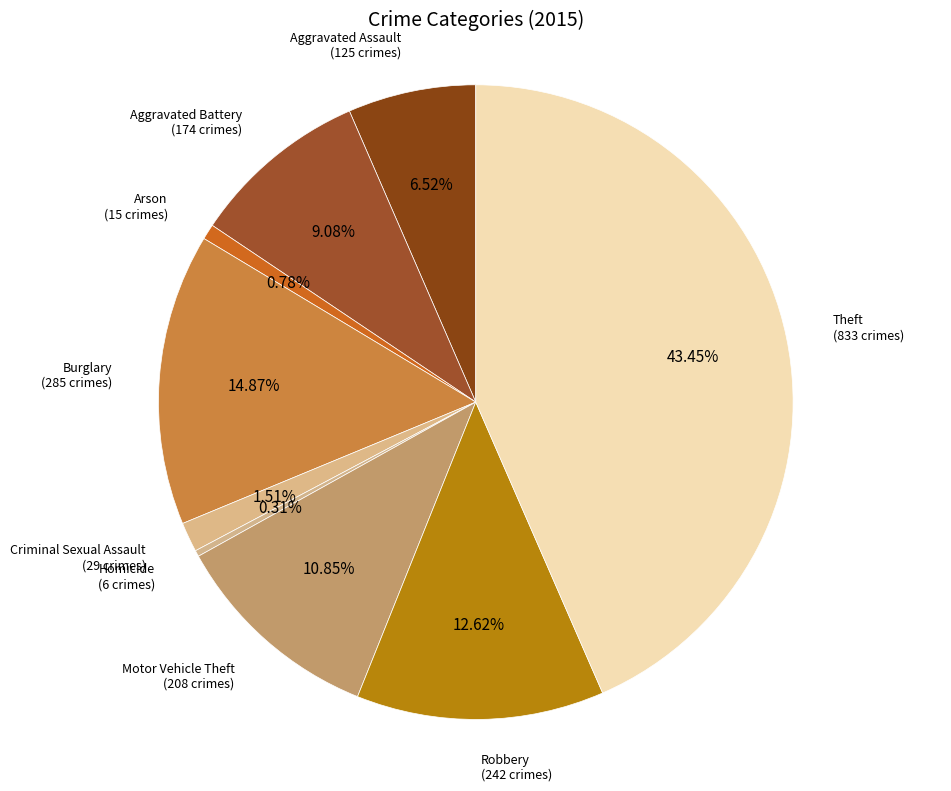

Between Arson and Motor Vehicle Theft, which is larger?

Motor Vehicle Theft